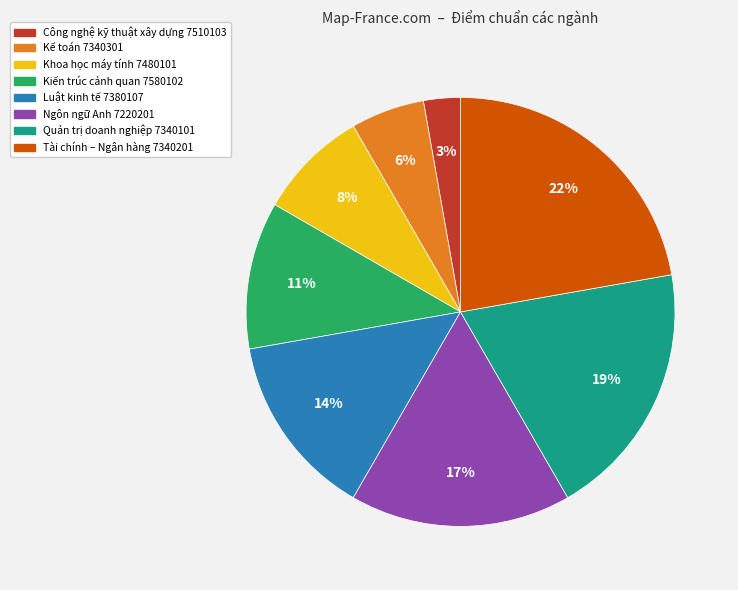

True or false: Khoa học máy tính 7480101 accounts for 1% of the total.

False